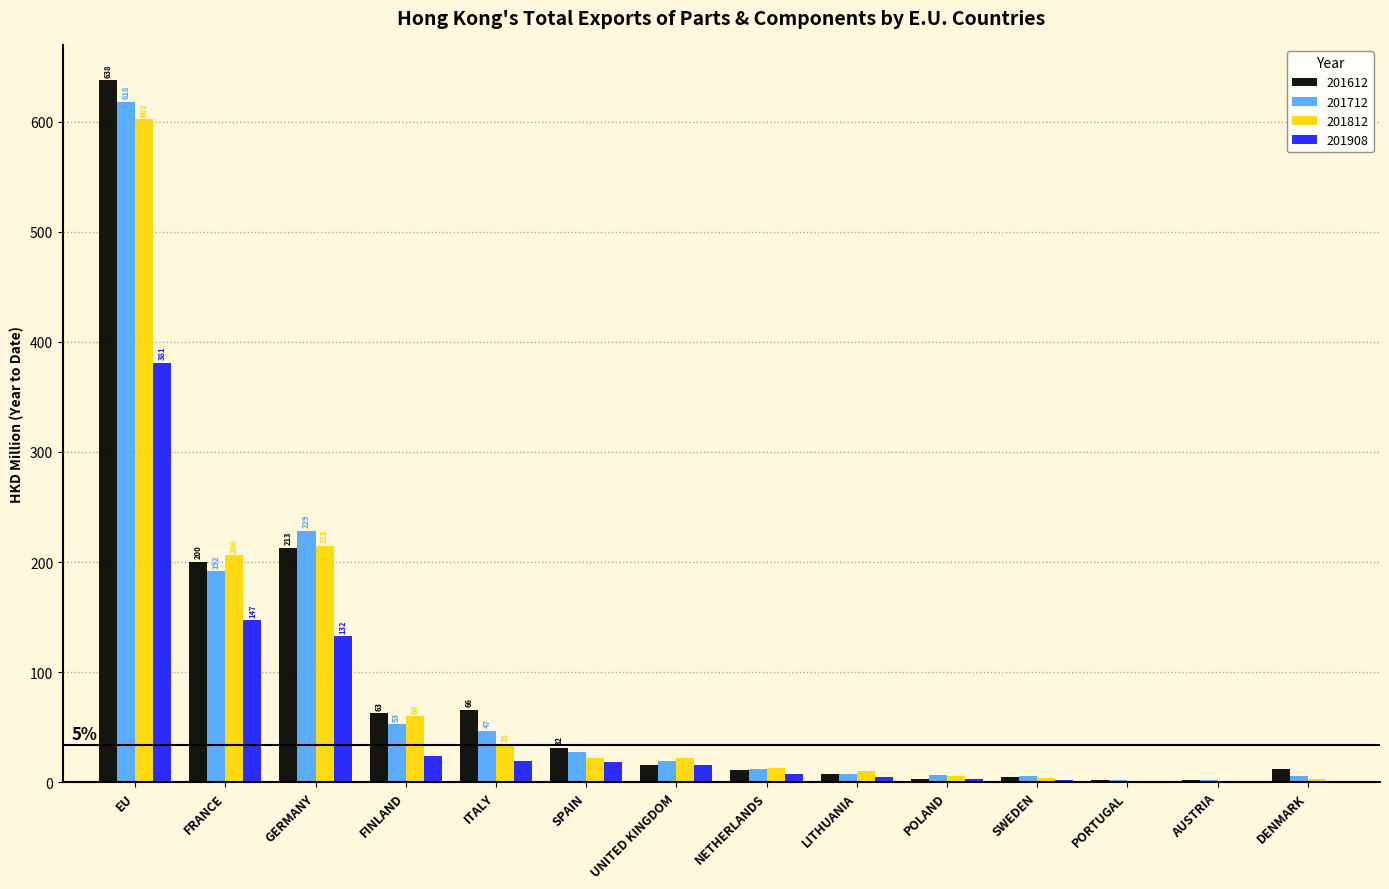

The value of 201908 at GERMANY is 62.0. True or false?

False